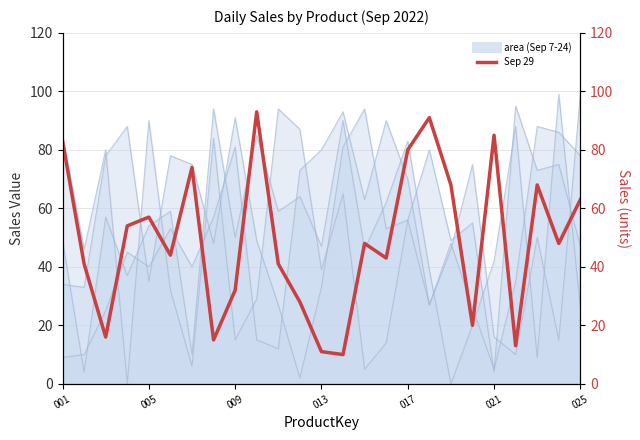

The 2022-09-29 series shows 44 at 1001012. True or false?

False